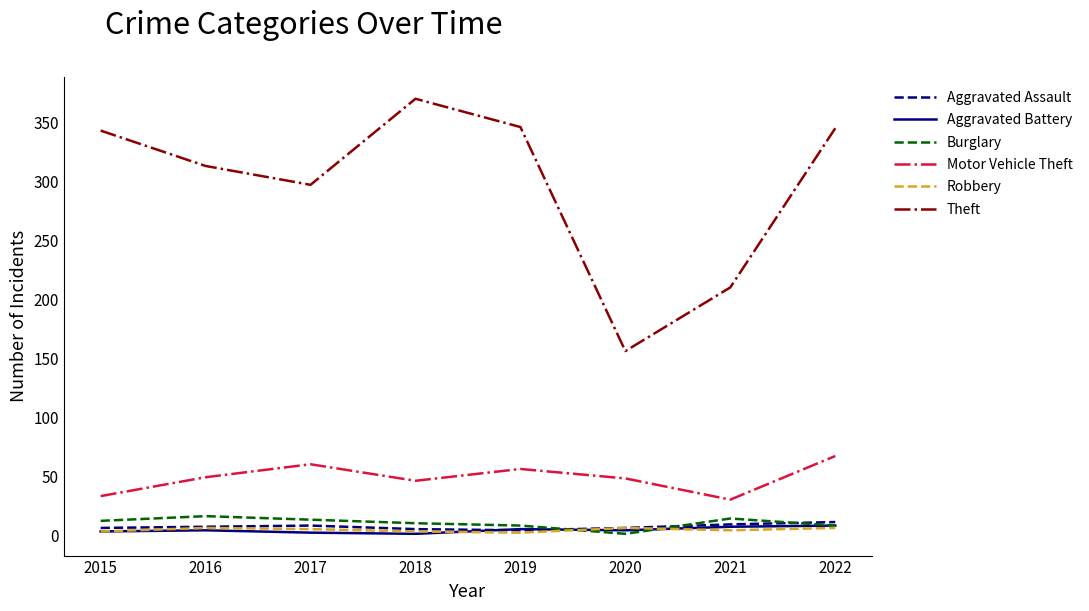

What are all the series names shown in the legend?

Aggravated Assault, Aggravated Battery, Burglary, Motor Vehicle Theft, Robbery, Theft